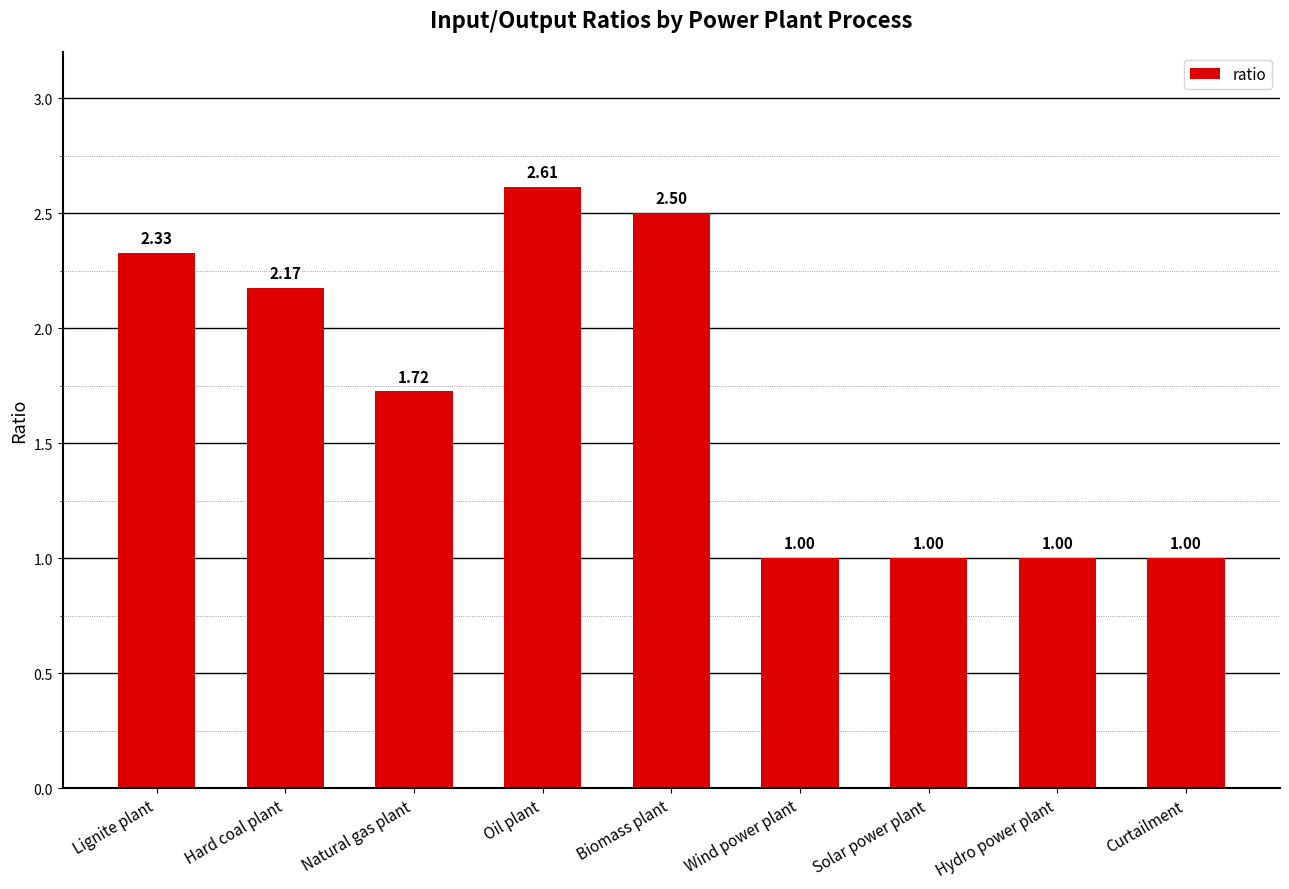

What is the change in value from Natural gas plant to Solar power plant?

-0.7